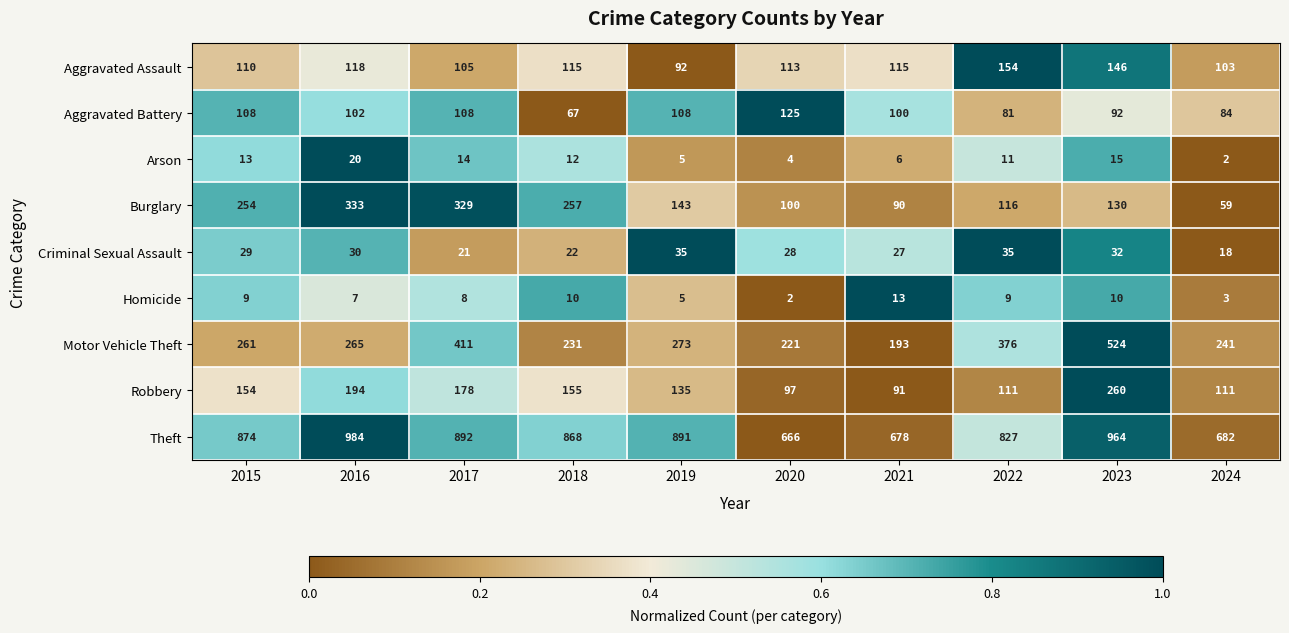

Between 2019 and 2020, which series saw the biggest shift?

Theft